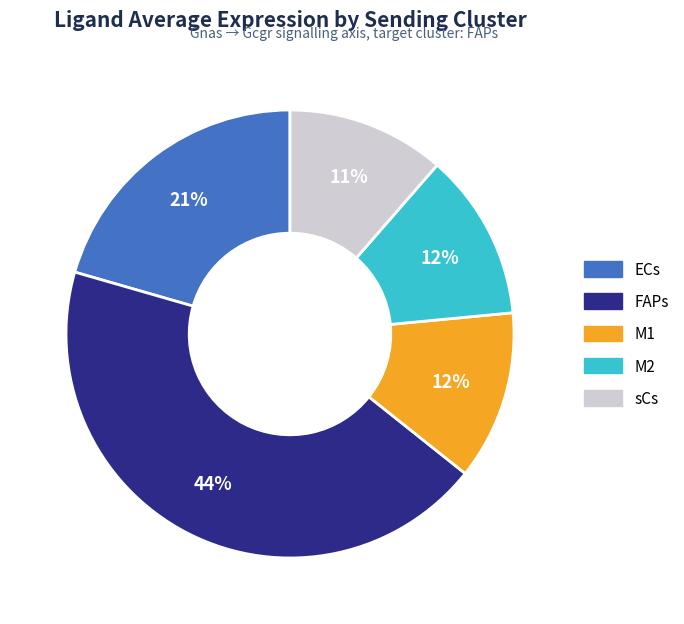

The ECs slice represents 21% of the pie. True or false?

True